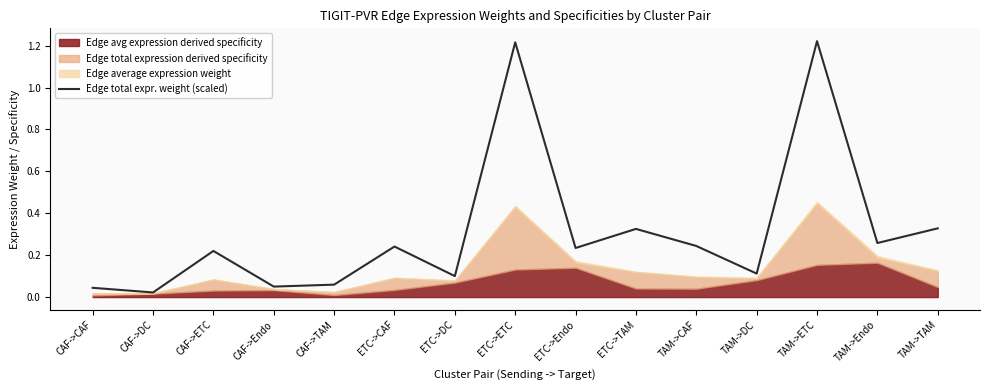

What is the value of the 3rd point from the left?

0.2